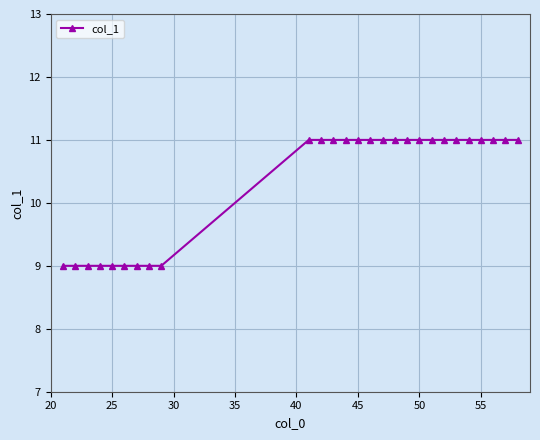

What is the average value?

10